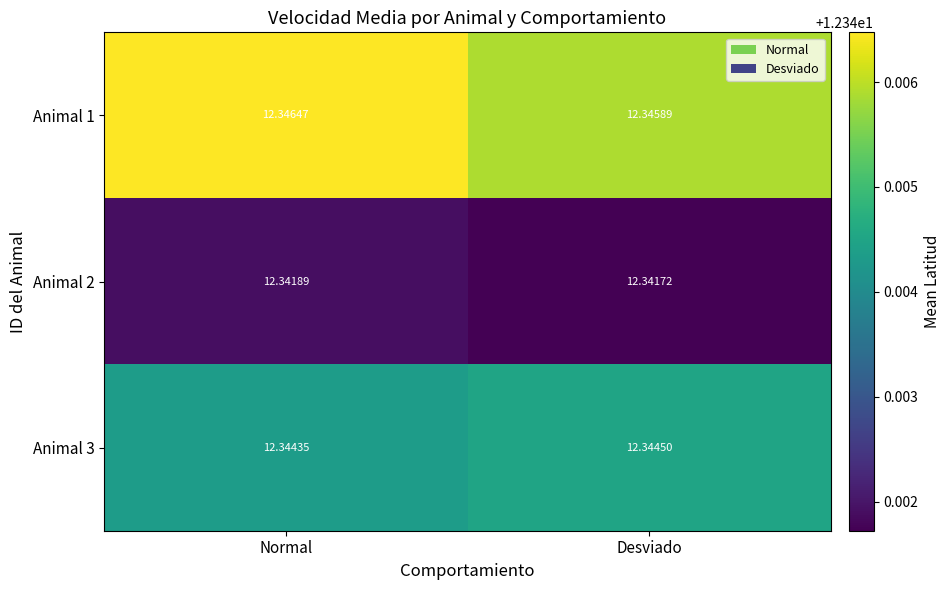

At which label does Animal 3 reach its minimum?

Normal